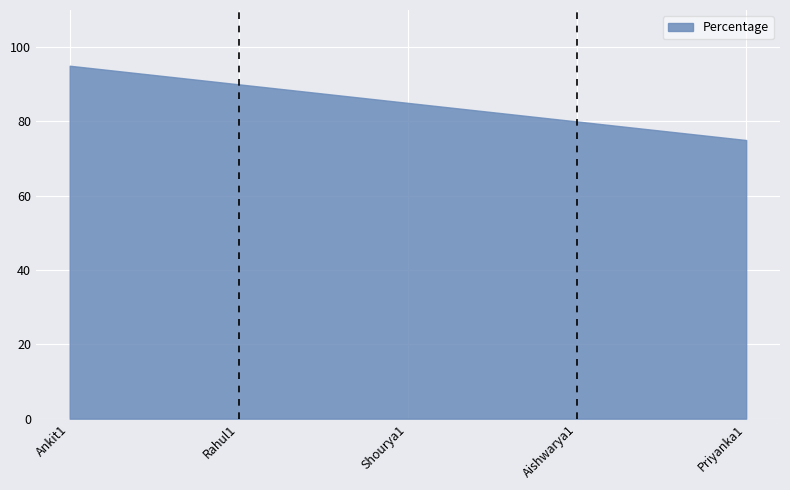

Where is the data nearest to the value 85?

Shourya1